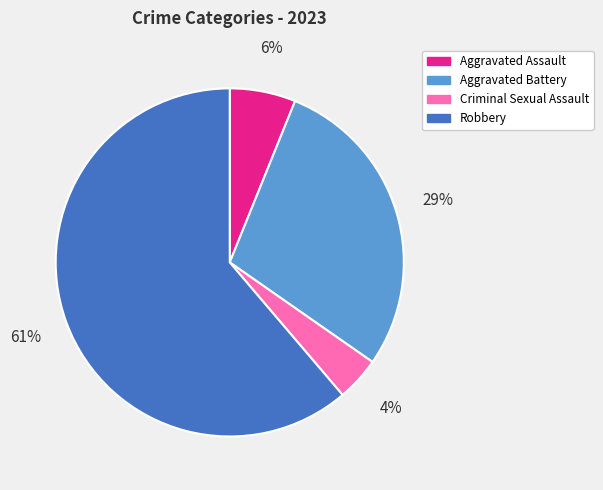

To the nearest percent, what percentage of the pie is Aggravated Assault?

6%